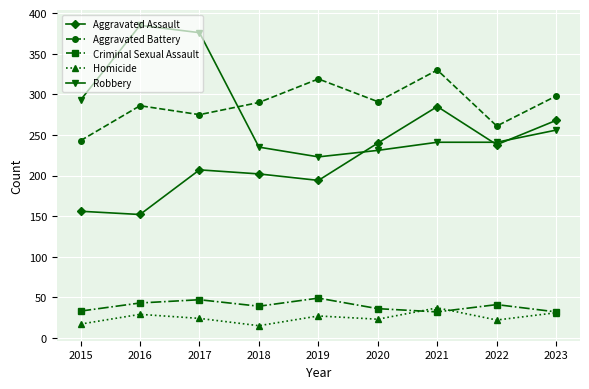

At 2017, list the series in order from smallest to largest.

Homicide, Criminal Sexual Assault, Aggravated Assault, Aggravated Battery, Robbery